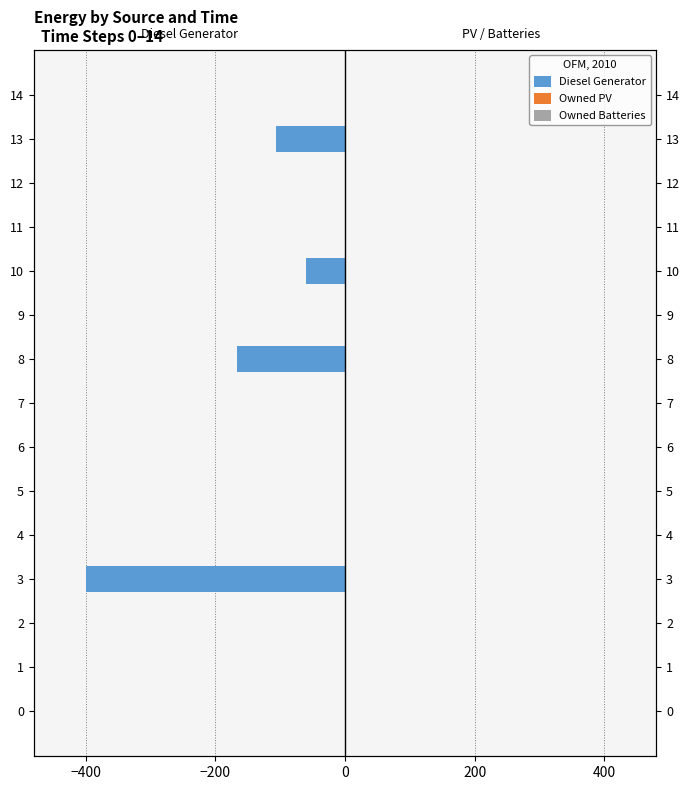

Are the bars grouped side by side (vs. stacked)?

Yes